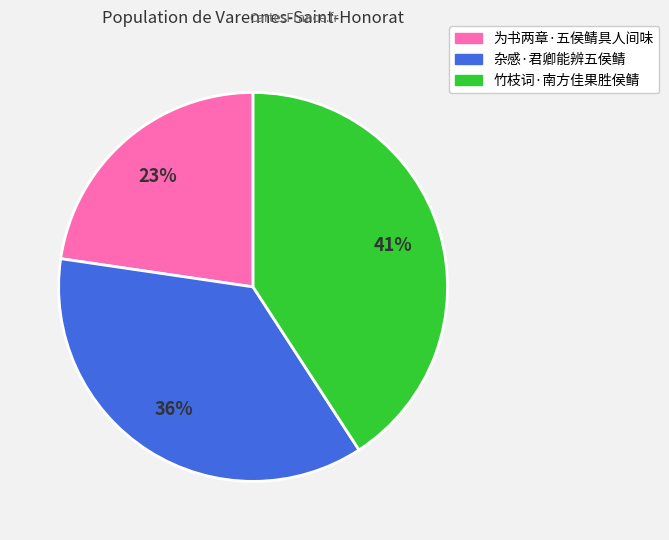

True or false: 竹枝词·南方佳果胜侯鲭 accounts for 41% of the total.

True